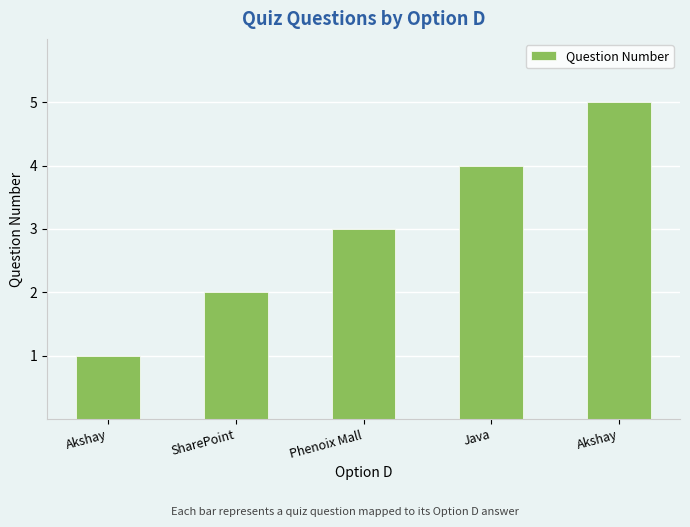

What is the sum of the values at SharePoint and Akshay?

7